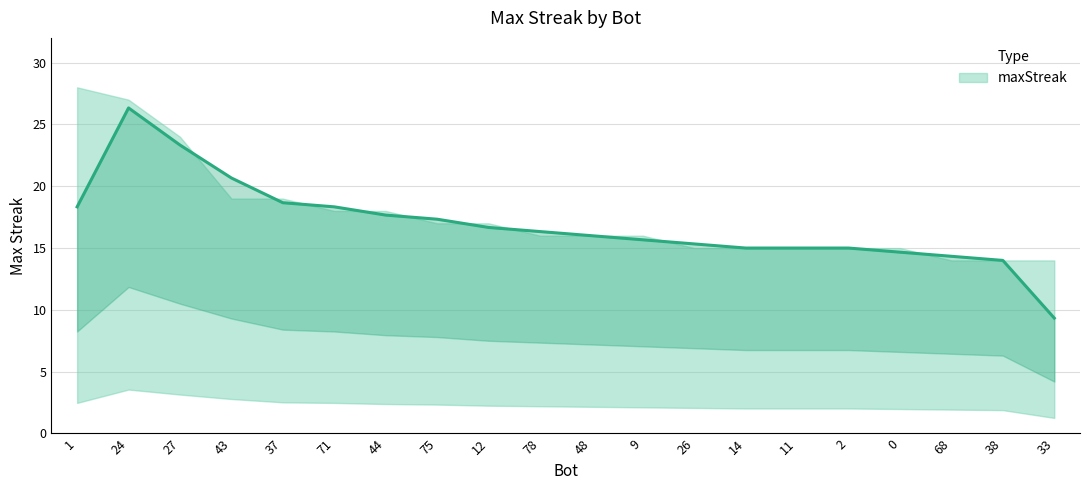

At which label does the data first exceed 16?

1